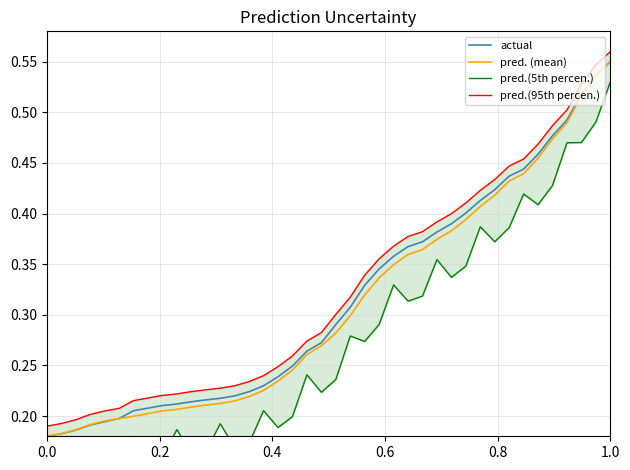

Count the number of categories in the chart.

40